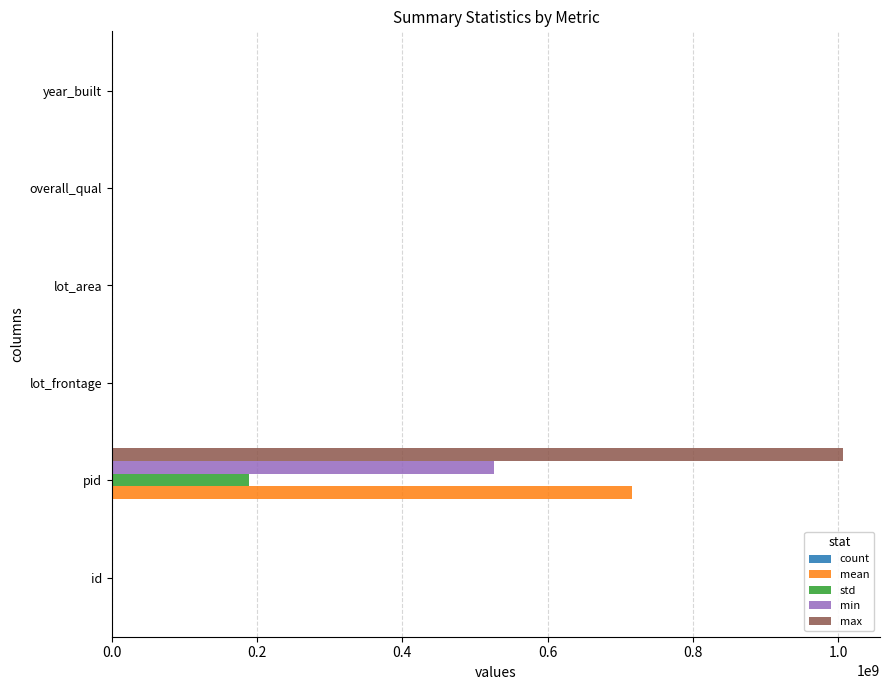

Which category has the highest value in the std series?

pid